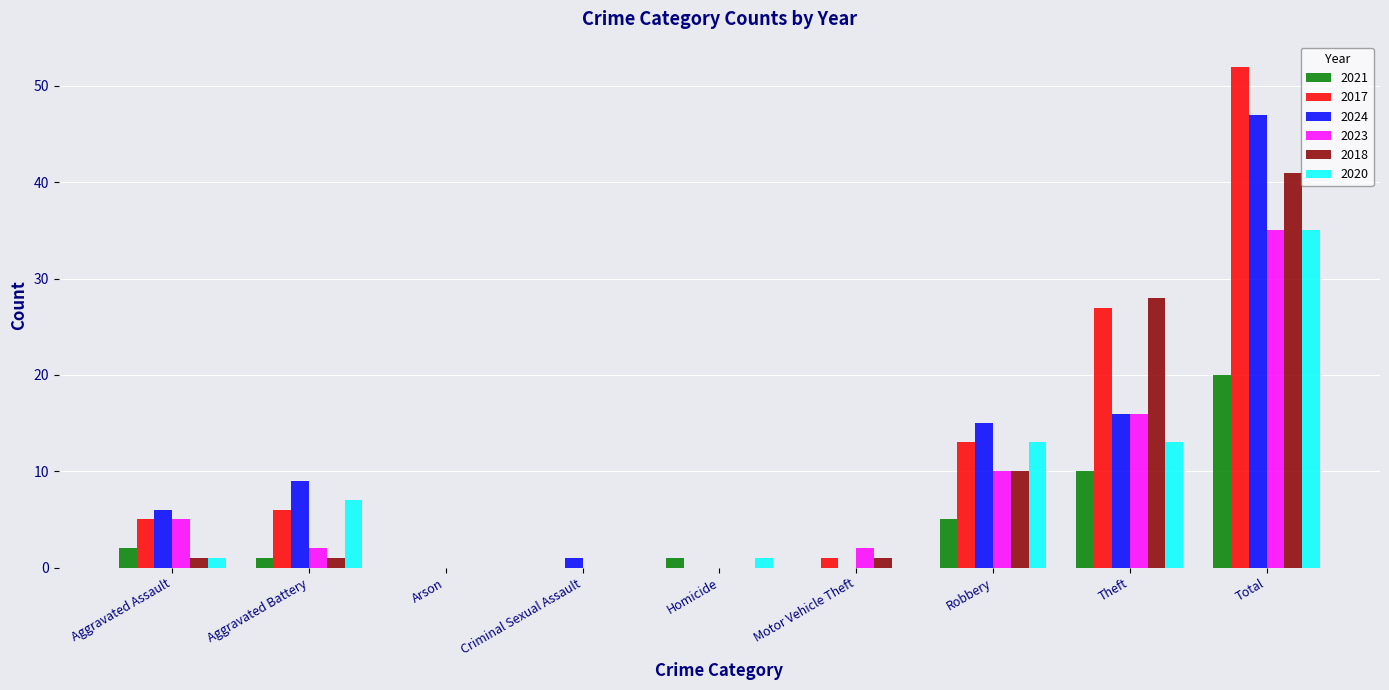

The value of 2017 at Aggravated Assault is 7. True or false?

False